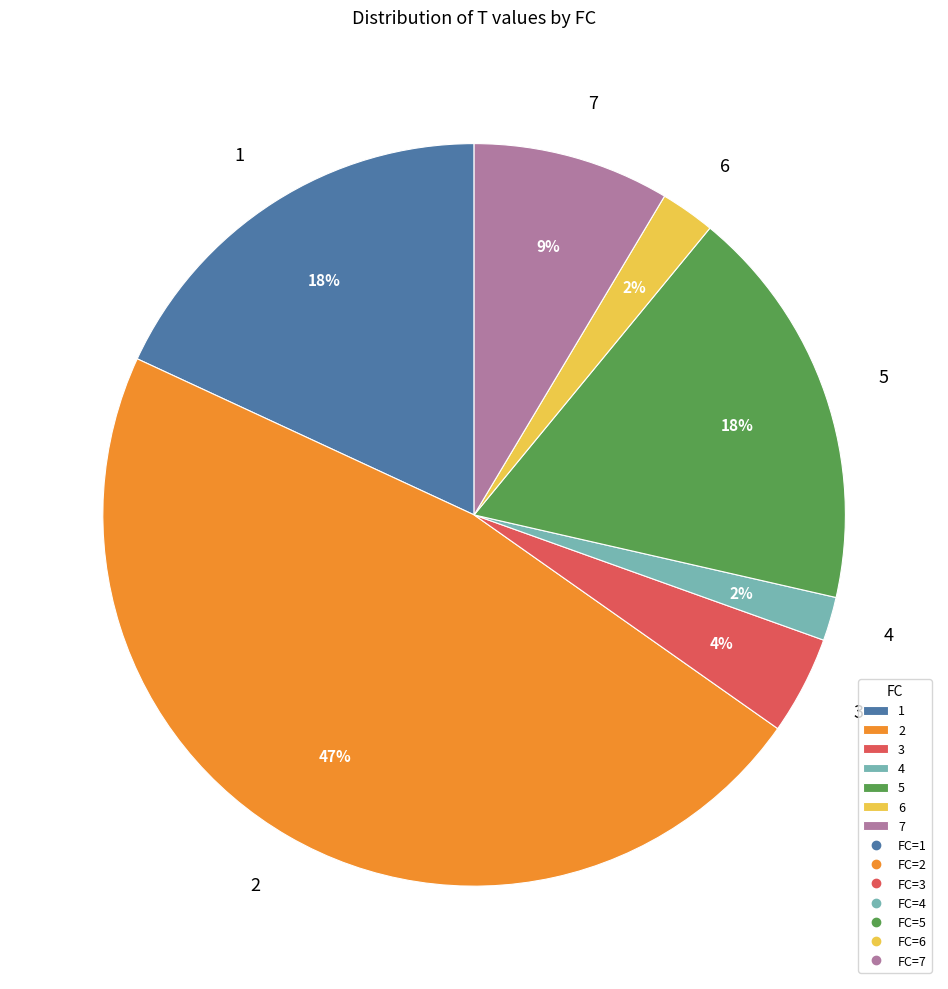

True or false: 6 accounts for 2% of the total.

True